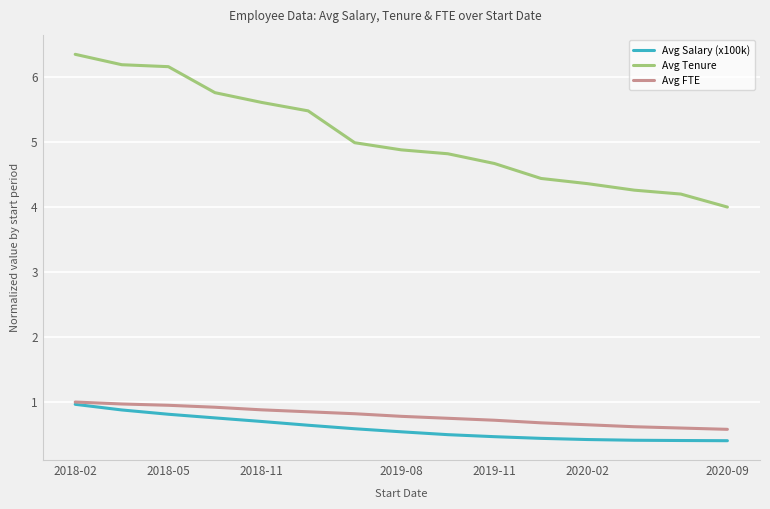

True or false: Avg Salary (x100k) and Avg Tenure intersect in this chart.

False